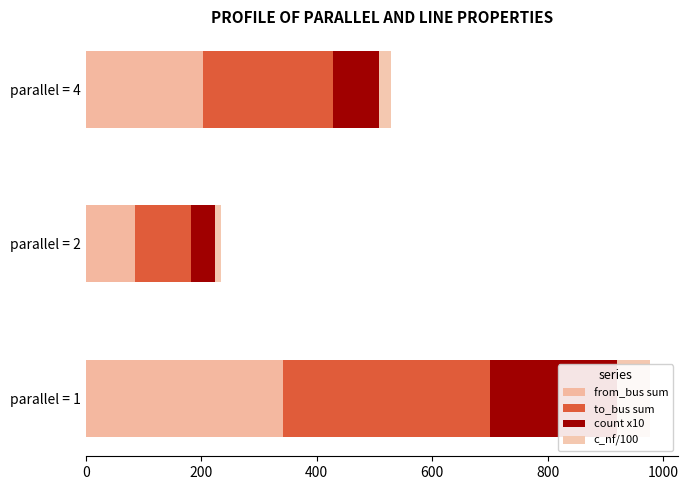

Count the count x10 values in the range 40 to 220.

3